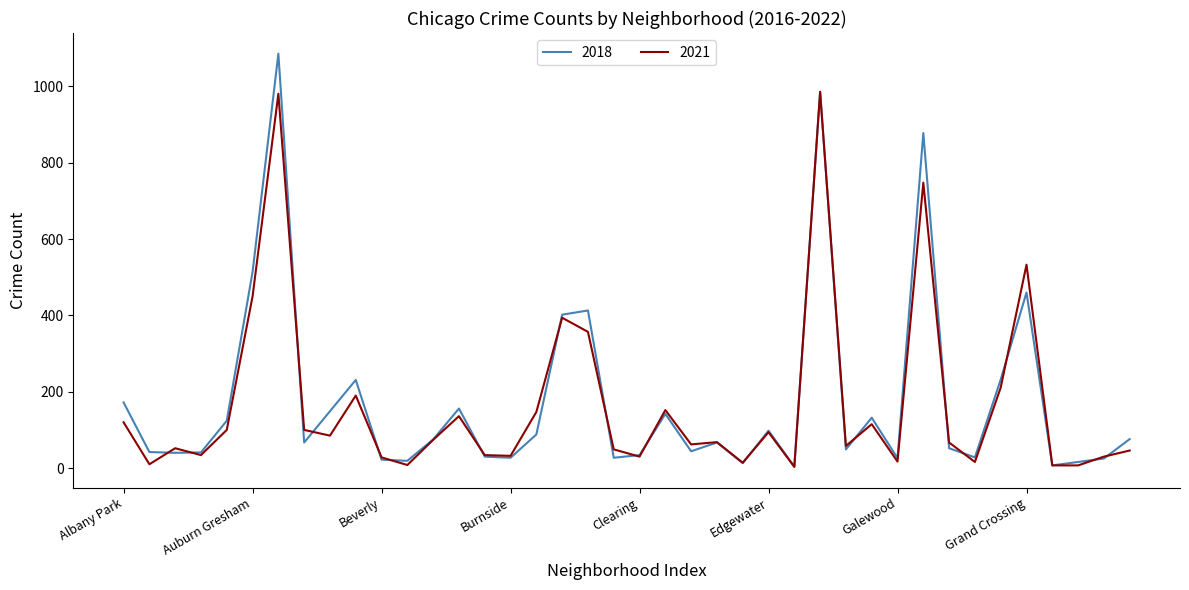

Which series has the largest range (max minus min)?

2018